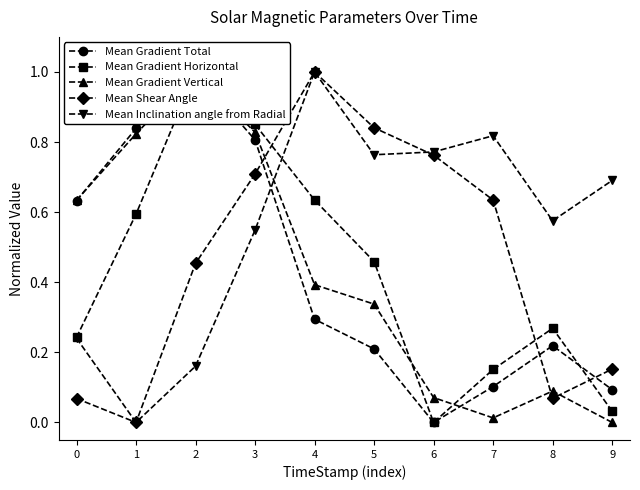

Reading left to right, list all the values displayed in this chart.

Mean Gradient Total: 0.6	0.8	1.0	0.8	0.3	0.2	0.0	0.1	0.2	0.1
Mean Gradient Horizontal: 0.2	0.6	1.0	0.9	0.6	0.5	0.0	0.2	0.3	0.0
Mean Gradient Vertical: 0.6	0.8	1.0	0.8	0.4	0.3	0.1	0.0	0.1	0.0
Mean Shear Angle: 0.1	0.0	0.5	0.7	1.0	0.8	0.8	0.6	0.1	0.2
Mean Inclination angle from Radial: 0.2	0.0	0.2	0.5	1.0	0.8	0.8	0.8	0.6	0.7